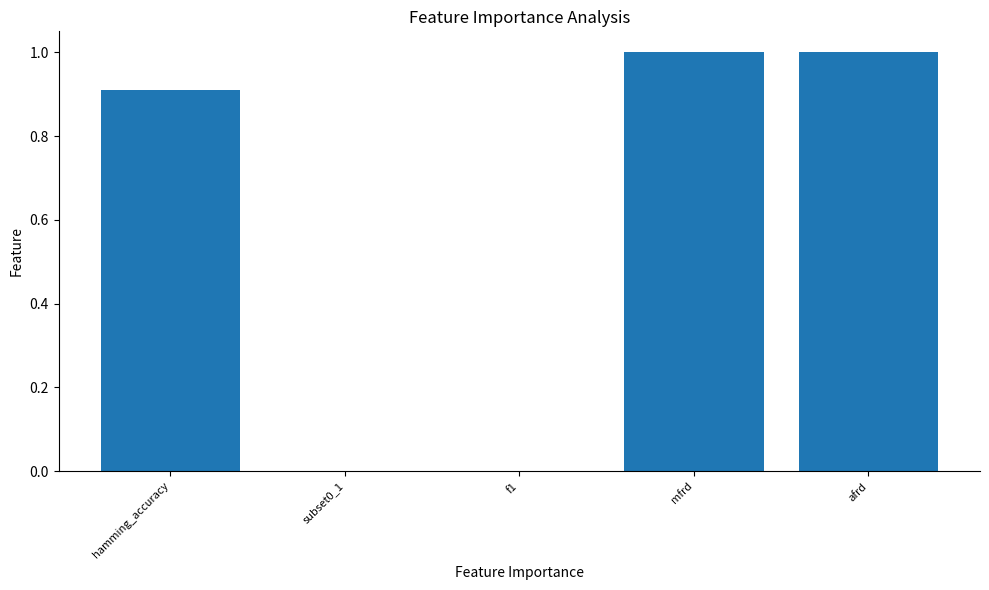

Reading left to right, what are all the values shown in this chart?

0.9	0.0	0.0	1.0	1.0